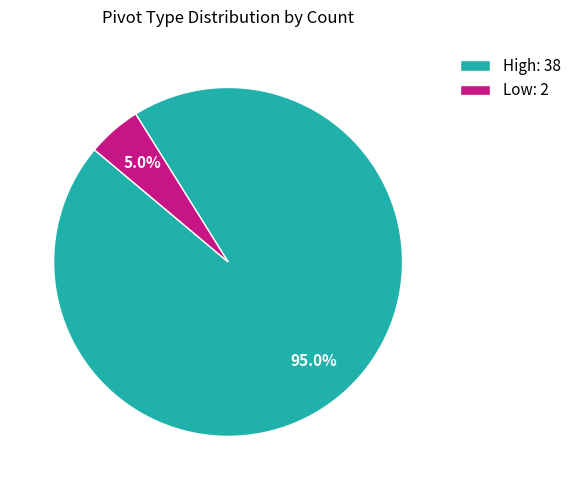

Between Low: 2 and High: 38, which is larger?

High: 38